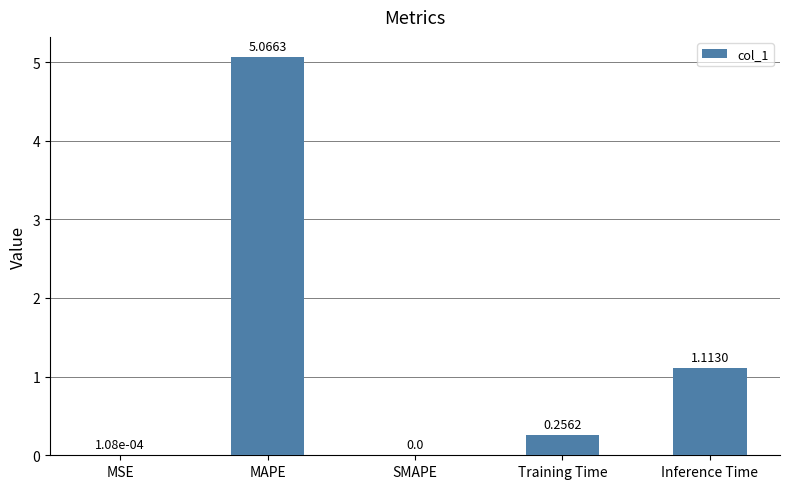

How many values exceed 0?

4